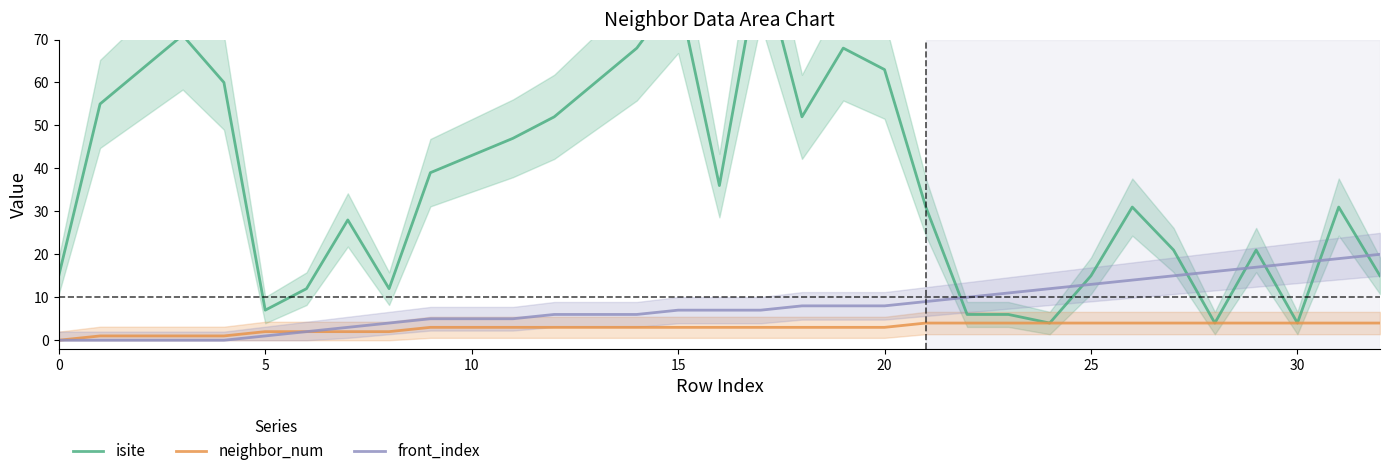

At which label is front_index closest to 10?

22